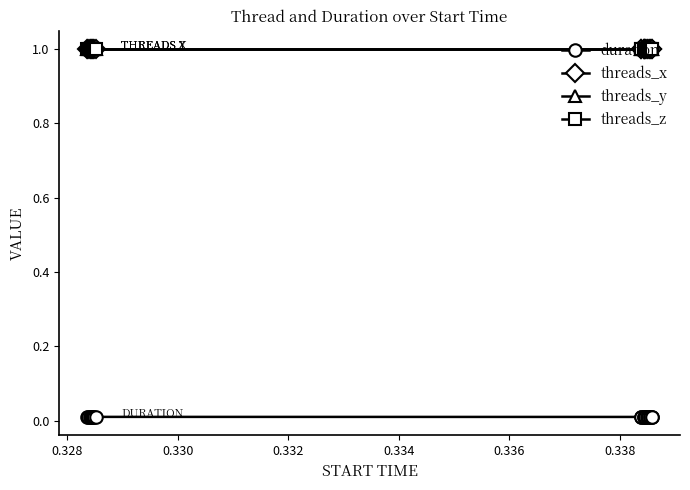

Does the chart have visible grid lines?

No